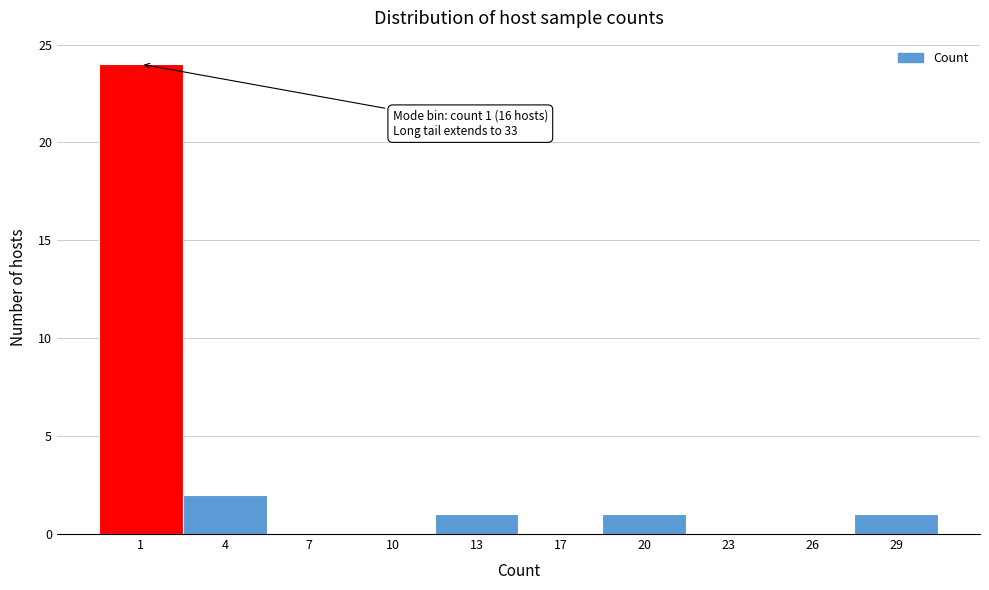

Reading left to right, what are all the values shown in this chart?

1=24	4=2	7=0	10=0	13=1	17=0	20=1	23=0	26=0	29=1